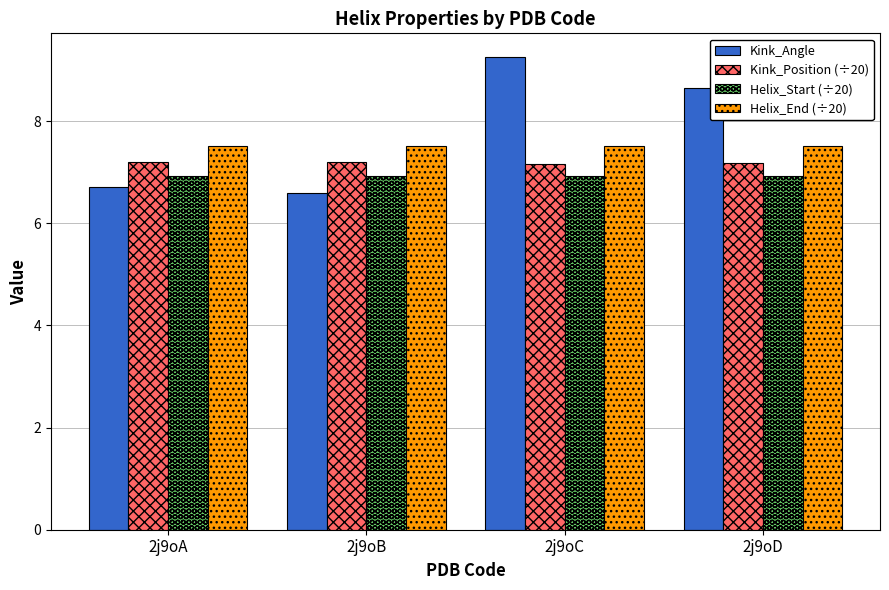

At which category is the sum across all series the highest?

2j9oC